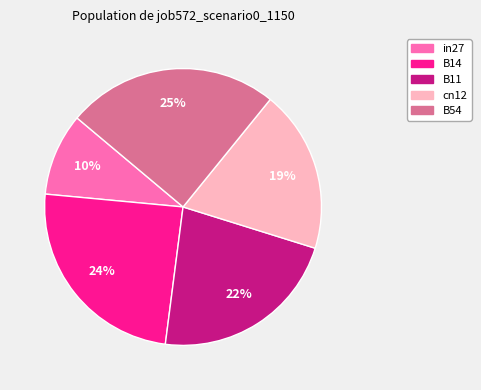

Combined, do B54 and B14 account for over 50%?

No